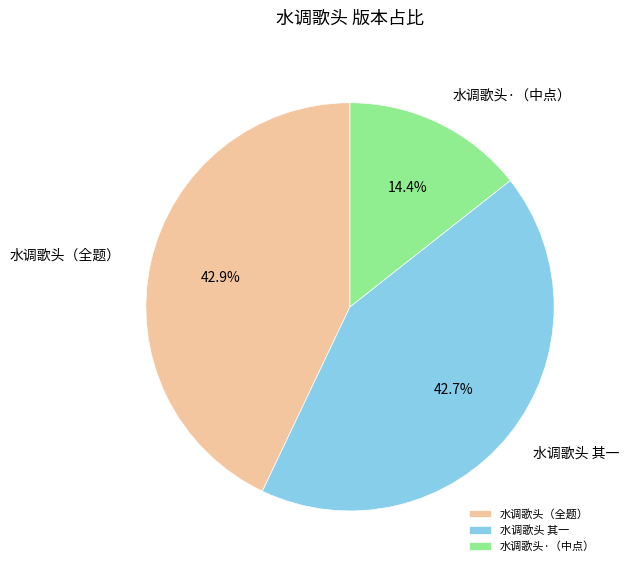

Which slice is the smallest?

水调歌头·（中点）